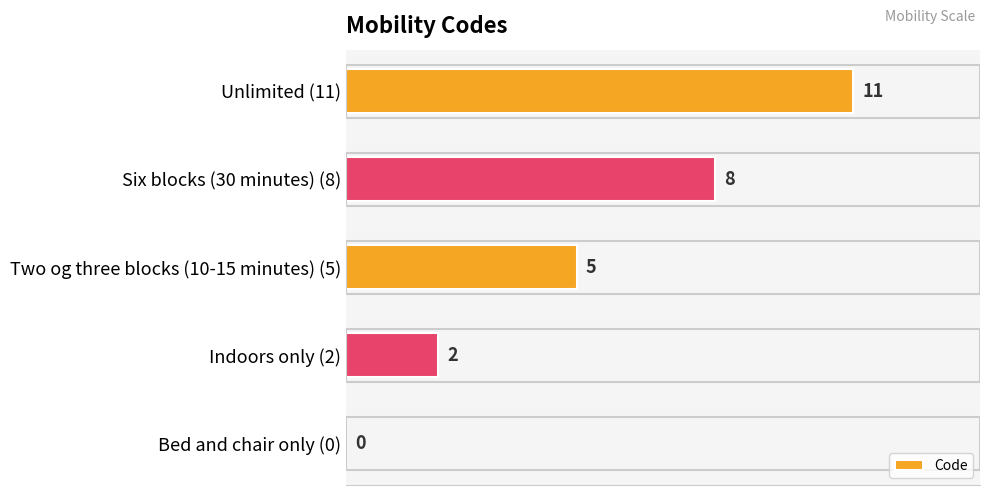

What is the maximum value shown in the chart?

11